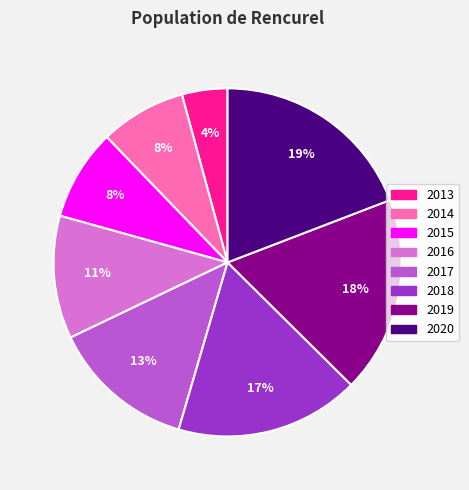

To the nearest percent, what percentage of the pie is 2017?

13%